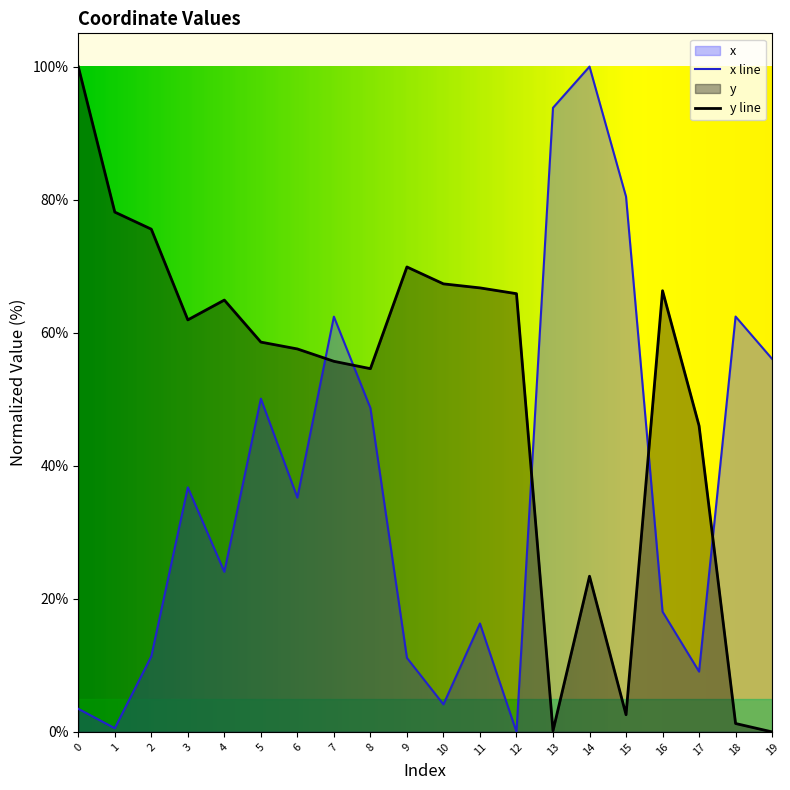

The value of x at 15 is 80.5. True or false?

True